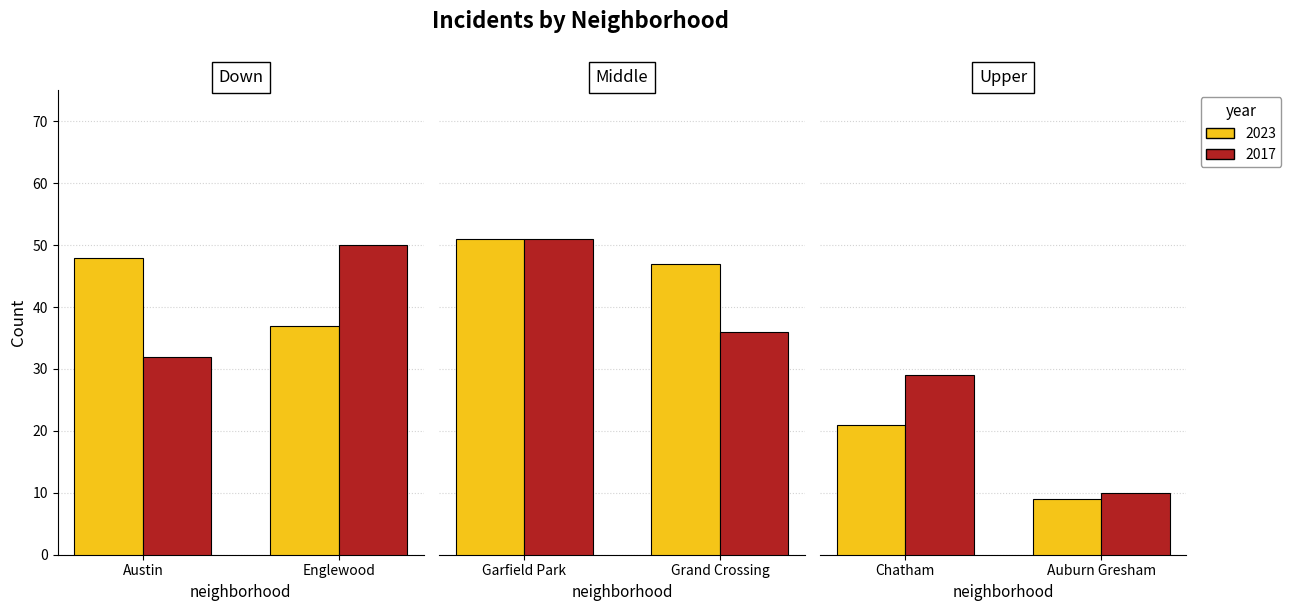

At how many categories does at least one series exceed 27?

5